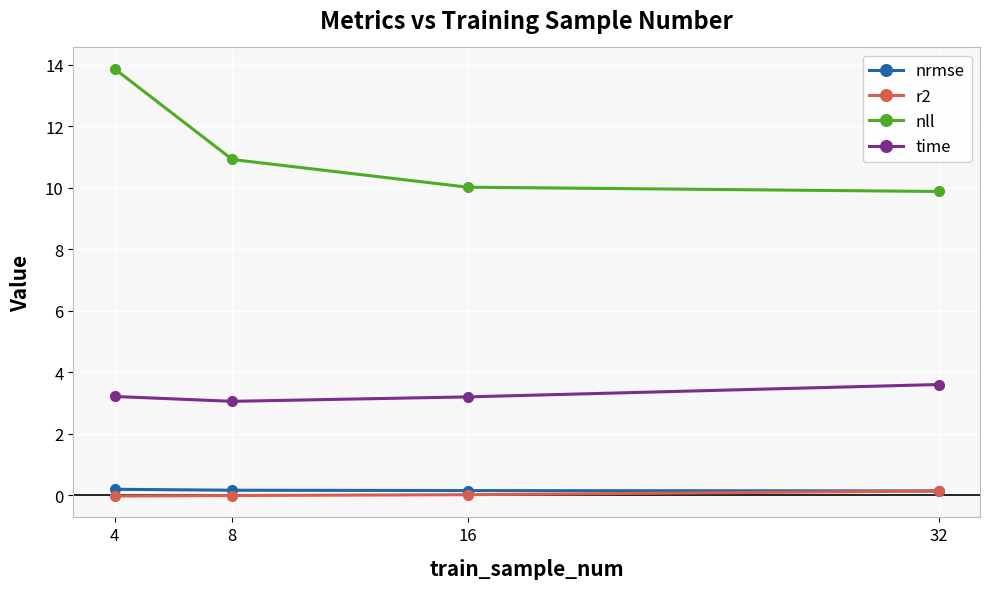

What is the value of the nrmse point at the 4th from the left?

0.1